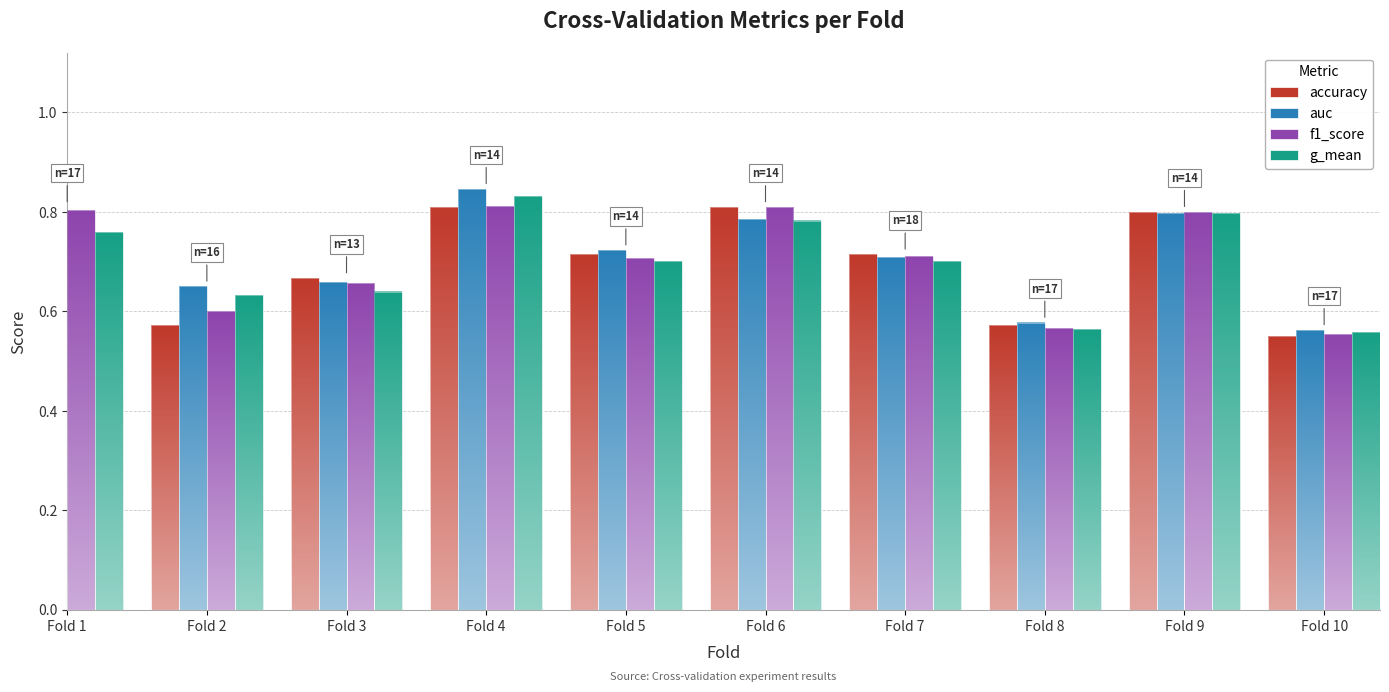

At how many categories does at least one series exceed 0?

10